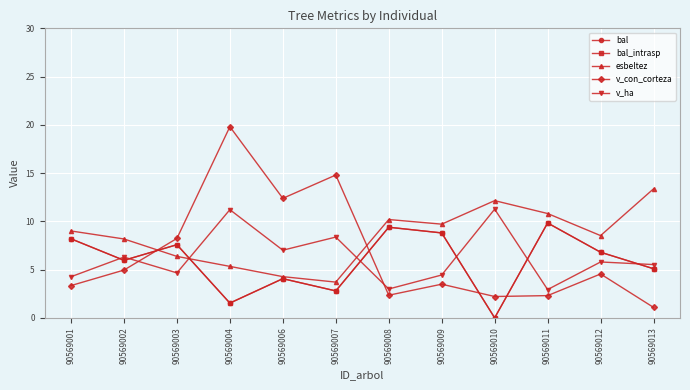

At which label does bal reach its minimum?

90569010